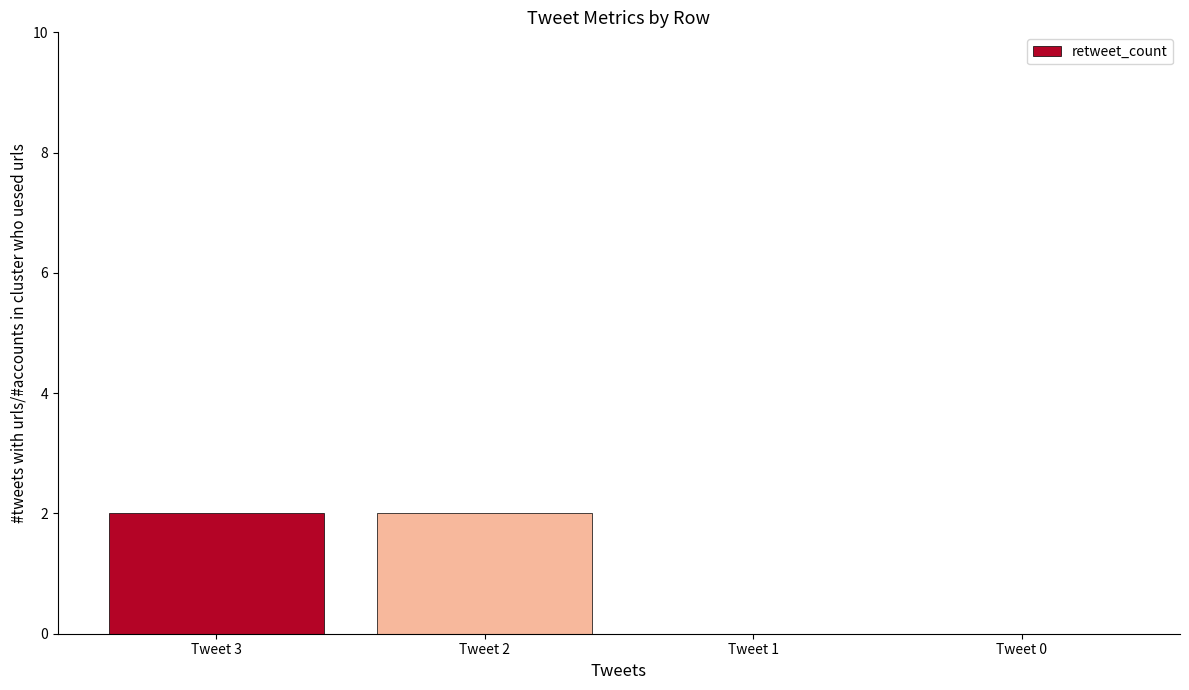

Are the bars grouped side by side (vs. stacked)?

No